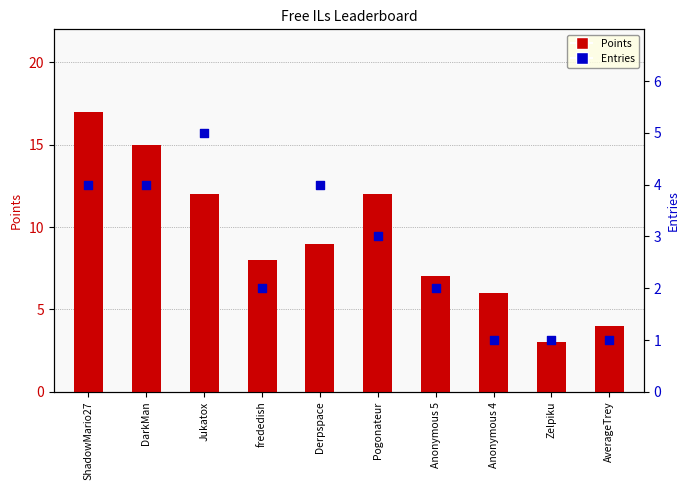

Which series has the widest spread of Y values?

Points